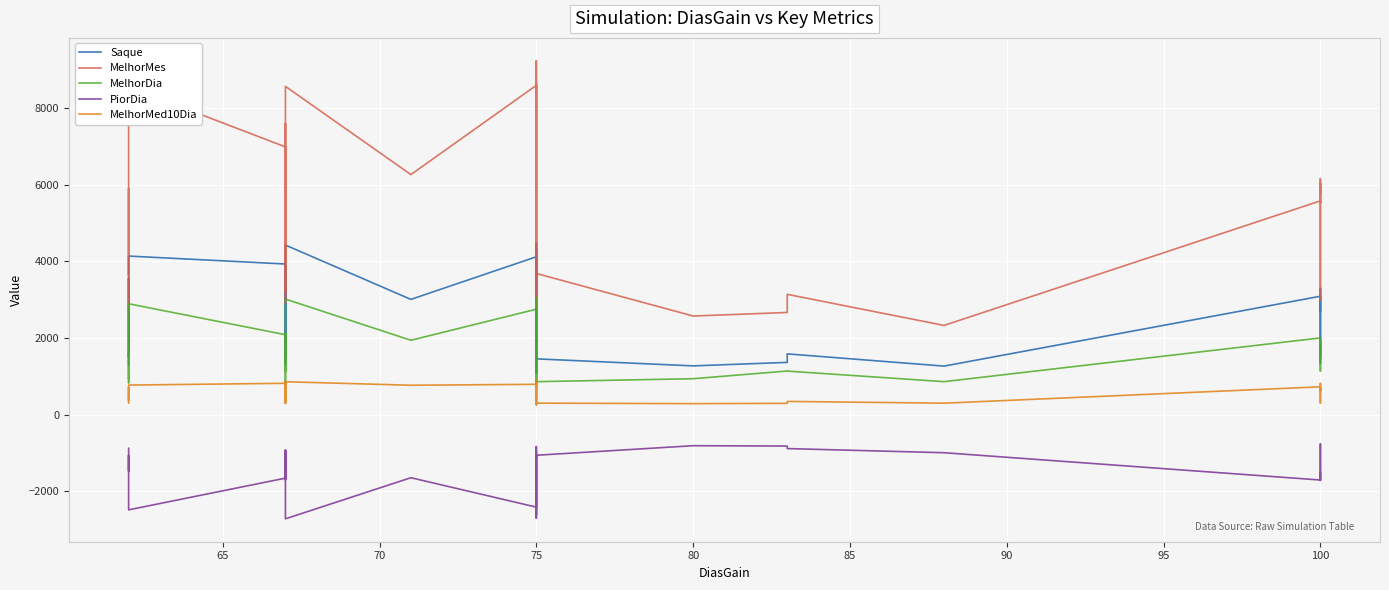

Which series has the widest spread of values?

MelhorMes